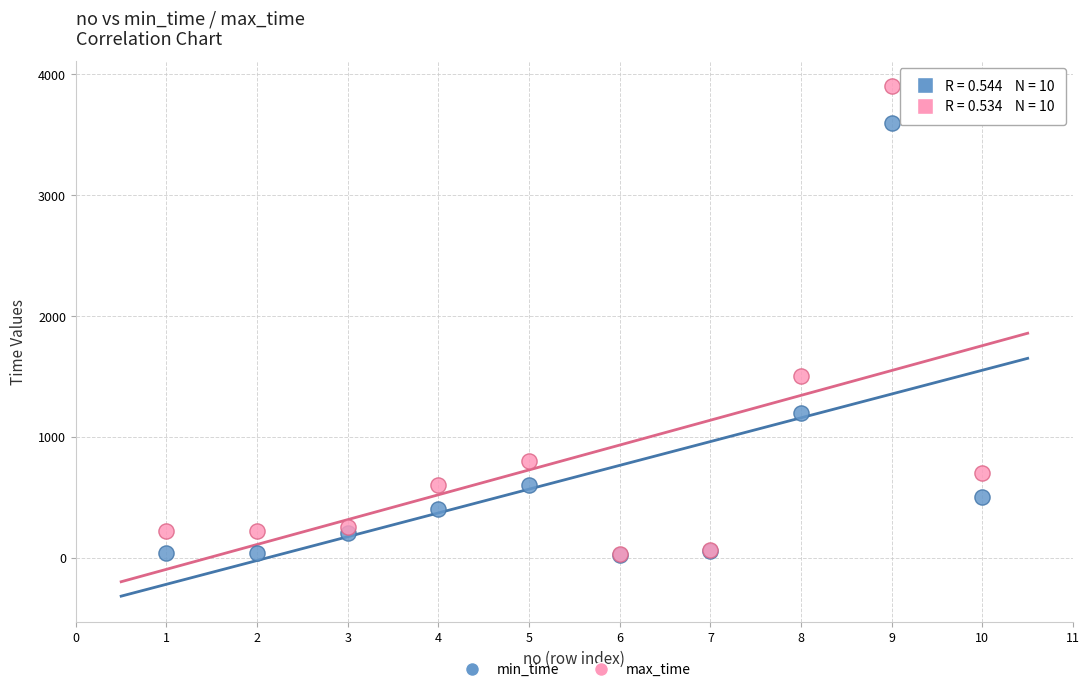

In the max_time series, what Y value is closest to 1965?

1500